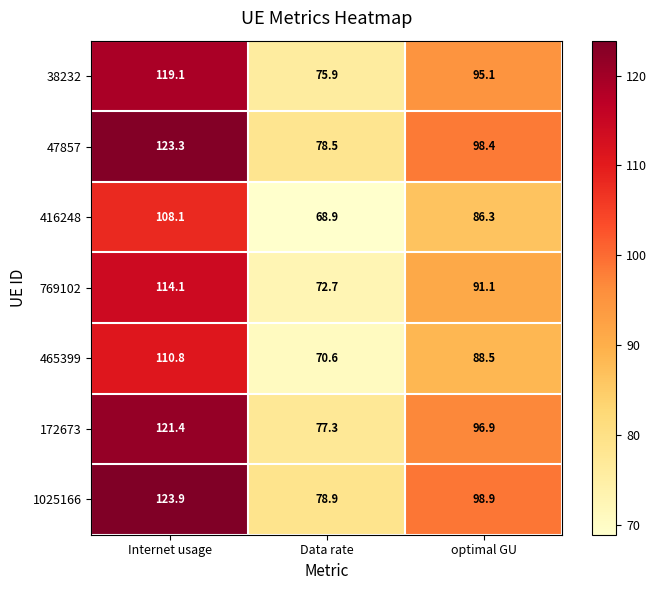

At which label does 47857 first exceed 98?

Internet usage